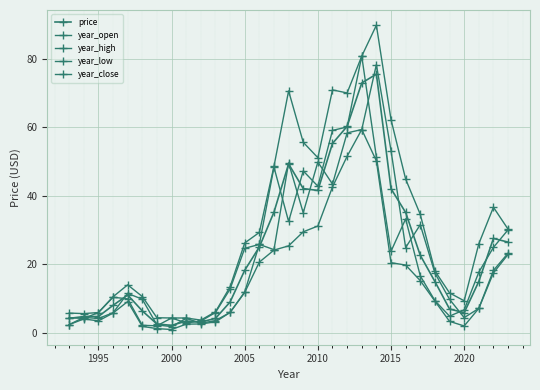

How many lines are shown in the chart?

5